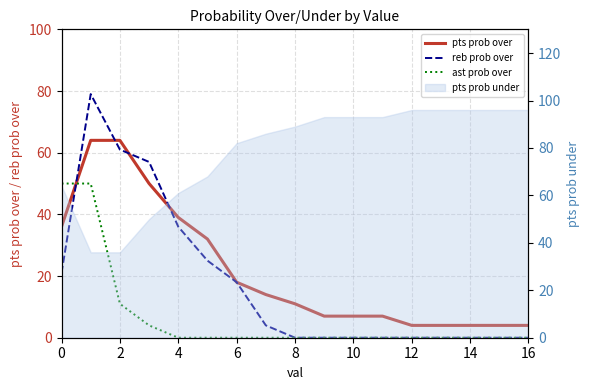

Reading left to right, what are all the values shown in this chart?

pts prob over: 36	64	64	50	39	32	18	14	11	7	7	7	4	4	4	4	4
reb prob over: 21	79	61	57	36	25	18	4	0	0	0	0	0	0	0	0	0
ast prob over: 50	50	11	4	0	0	0	0	0	0	0	0	0	0	0	0	0